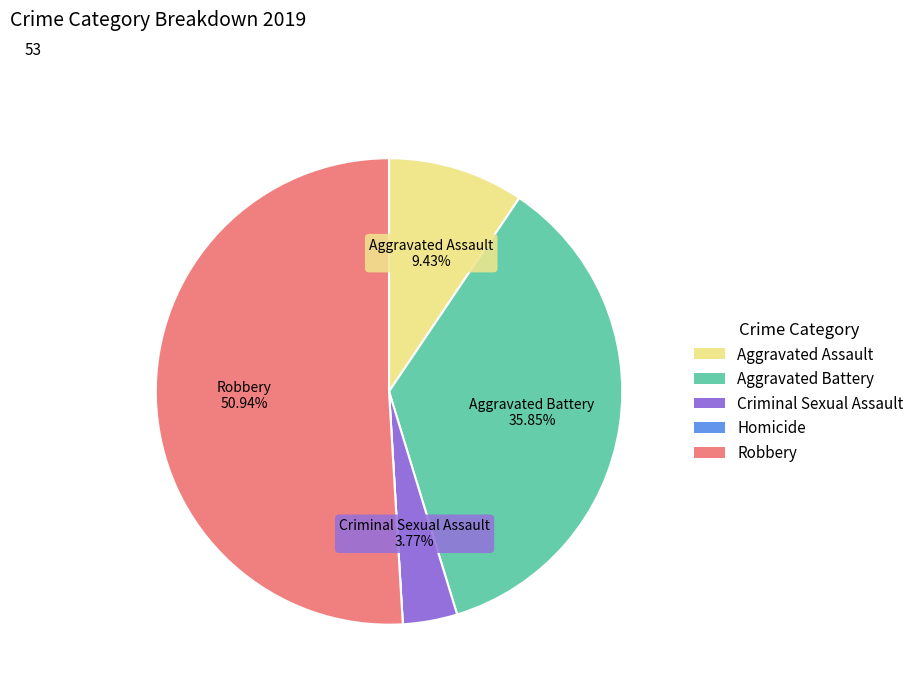

The Robbery slice represents 51% of the pie. True or false?

True